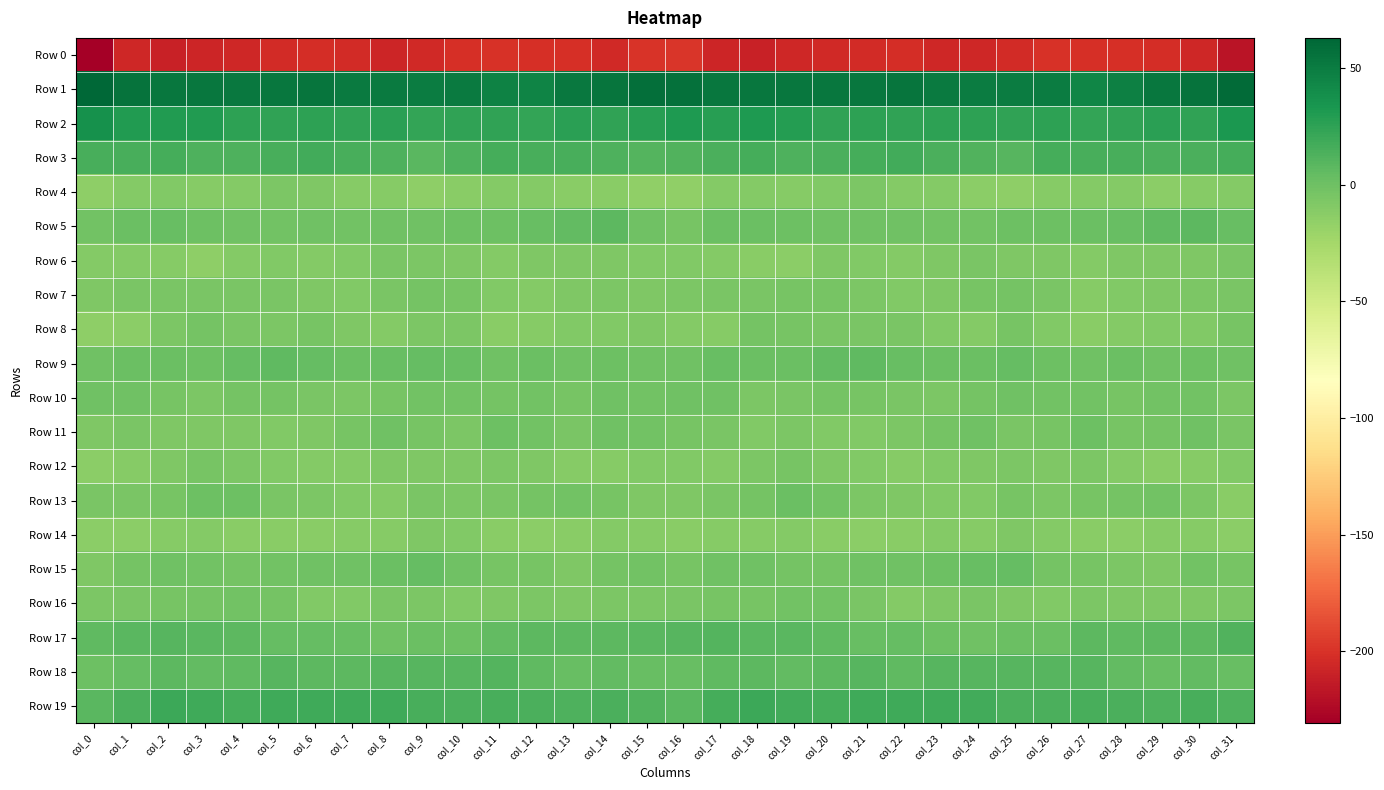

Reading right to left, what are all the values shown in this chart?

Row 0: col_31=-217.7	col_30=-206.0	col_29=-202.3	col_28=-201.5	col_27=-201.1	col_26=-201.0	col_25=-204.0	col_24=-206.8	col_23=-205.7	col_22=-202.3	col_21=-203.5	col_20=-205.2	col_19=-206.5	col_18=-209.2	col_17=-207.8	col_16=-198.5	col_15=-198.8	col_14=-205.6	col_13=-201.4	col_12=-201.6	col_11=-200.4	col_10=-201.8	col_9=-205.2	col_8=-207.1	col_7=-204.2	col_6=-202.3	col_5=-204.1	col_4=-205.9	col_3=-207.3	col_2=-209.5	col_1=-206.6	col_0=-230.9
Row 1: col_31=60.5	col_30=54.9	col_29=53.4	col_28=47.4	col_27=44.0	col_26=50.0	col_25=50.1	col_24=50.1	col_23=50.5	col_22=53.8	col_21=53.6	col_20=52.7	col_19=52.7	col_18=53.4	col_17=53.3	col_16=57.1	col_15=57.9	col_14=54.2	col_13=51.4	col_12=45.3	col_11=46.2	col_10=50.7	col_9=49.9	col_8=50.3	col_7=51.3	col_6=54.3	col_5=53.5	col_4=52.2	col_3=53.5	col_2=52.9	col_1=56.0	col_0=62.9
Row 2: col_31=32.3	col_30=24.9	col_29=26.4	col_28=24.5	col_27=23.6	col_26=25.2	col_25=24.0	col_24=25.6	col_23=25.5	col_22=24.5	col_21=25.2	col_20=24.6	col_19=28.9	col_18=30.7	col_17=28.4	col_16=31.2	col_15=28.2	col_14=24.1	col_13=26.5	col_12=23.5	col_11=24.9	col_10=24.9	col_9=23.8	col_8=26.4	col_7=24.5	col_6=25.2	col_5=24.5	col_4=26.0	col_3=30.3	col_2=29.7	col_1=30.5	col_0=37.4
Row 3: col_31=16.4	col_30=13.8	col_29=13.8	col_28=15.1	col_27=15.0	col_26=15.8	col_25=9.1	col_24=11.9	col_23=14.3	col_22=17.2	col_21=16.4	col_20=14.0	col_19=12.5	col_18=15.9	col_17=14.5	col_16=11.3	col_15=11.0	col_14=12.8	col_13=14.7	col_12=14.9	col_11=16.4	col_10=13.4	col_9=8.8	col_8=13.0	col_7=15.3	col_6=17.5	col_5=15.8	col_4=12.8	col_3=13.5	col_2=16.1	col_1=15.0	col_0=15.1
Row 4: col_31=-10.3	col_30=-11.6	col_29=-13.0	col_28=-10.2	col_27=-10.0	col_26=-11.0	col_25=-14.7	col_24=-13.1	col_23=-10.5	col_22=-10.2	col_21=-6.3	col_20=-9.2	col_19=-10.9	col_18=-9.5	col_17=-9.5	col_16=-16.3	col_15=-16.1	col_14=-12.8	col_13=-12.1	col_12=-9.7	col_11=-9.8	col_10=-12.3	col_9=-15.1	col_8=-11.2	col_7=-11.4	col_6=-8.1	col_5=-6.9	col_4=-10.4	col_3=-10.9	col_2=-8.5	col_1=-10.0	col_0=-14.1
Row 5: col_31=2.3	col_30=6.7	col_29=6.5	col_28=3.1	col_27=1.0	col_26=0.1	col_25=0.3	col_24=-1.5	col_23=-1.9	col_22=-1.3	col_21=-0.8	col_20=-1.3	col_19=-0.1	col_18=1.3	col_17=1.7	col_16=-3.8	col_15=-1.0	col_14=7.3	col_13=5.1	col_12=2.2	col_11=0.7	col_10=0.1	col_9=-0.4	col_8=-1.3	col_7=-2.3	col_6=-0.6	col_5=-1.5	col_4=-0.4	col_3=0.2	col_2=2.3	col_1=0.9	col_0=-2.0
Row 6: col_31=-4.9	col_30=-7.2	col_29=-7.6	col_28=-7.3	col_27=-10.2	col_26=-7.6	col_25=-7.3	col_24=-5.5	col_23=-8.0	col_22=-9.9	col_21=-9.3	col_20=-8.2	col_19=-13.4	col_18=-12.3	col_17=-9.8	col_16=-9.4	col_15=-9.0	col_14=-7.9	col_13=-7.3	col_12=-8.3	col_11=-9.4	col_10=-7.4	col_9=-7.0	col_8=-5.5	col_7=-9.4	col_6=-9.6	col_5=-8.7	col_4=-9.6	col_3=-14.2	col_2=-10.7	col_1=-9.6	col_0=-9.6
Row 7: col_31=-5.6	col_30=-6.7	col_29=-7.8	col_28=-9.0	col_27=-11.2	col_26=-6.0	col_25=-3.2	col_24=-4.5	col_23=-7.7	col_22=-9.0	col_21=-6.4	col_20=-4.7	col_19=-4.6	col_18=-5.7	col_17=-5.6	col_16=-6.3	col_15=-8.2	col_14=-6.9	col_13=-8.1	col_12=-10.3	col_11=-9.4	col_10=-4.4	col_9=-3.6	col_8=-5.7	col_7=-8.7	col_6=-8.2	col_5=-5.2	col_4=-5.0	col_3=-4.9	col_2=-5.8	col_1=-6.0	col_0=-8.0
Row 8: col_31=-4.7	col_30=-9.1	col_29=-9.1	col_28=-10.1	col_27=-12.2	col_26=-8.7	col_25=-4.8	col_24=-9.5	col_23=-8.3	col_22=-4.9	col_21=-5.7	col_20=-5.2	col_19=-3.8	col_18=-3.6	col_17=-11.0	col_16=-10.3	col_15=-8.0	col_14=-9.4	col_13=-9.0	col_12=-11.1	col_11=-11.9	col_10=-6.2	col_9=-6.4	col_8=-9.7	col_7=-7.2	col_6=-4.6	col_5=-6.1	col_4=-5.0	col_3=-2.7	col_2=-6.5	col_1=-13.0	col_0=-14.9
Row 9: col_31=-1.4	col_30=-0.1	col_29=-0.7	col_28=1.1	col_27=-0.5	col_26=0.7	col_25=4.2	col_24=2.0	col_23=1.9	col_22=2.6	col_21=6.0	col_20=5.3	col_19=1.4	col_18=1.2	col_17=2.1	col_16=-0.7	col_15=-0.7	col_14=0.1	col_13=-0.4	col_12=1.3	col_11=-1.3	col_10=2.8	col_9=3.4	col_8=2.3	col_7=1.4	col_6=4.1	col_5=6.0	col_4=4.2	col_3=0.7	col_2=1.6	col_1=1.0	col_0=-1.2
Row 10: col_31=-6.3	col_30=-2.1	col_29=-2.4	col_28=-4.0	col_27=-1.9	col_26=-2.4	col_25=-1.4	col_24=-3.0	col_23=-6.7	col_22=-5.3	col_21=-4.7	col_20=-2.7	col_19=-5.1	col_18=-6.0	col_17=-0.9	col_16=-0.7	col_15=-2.3	col_14=-0.7	col_13=-4.4	col_12=-2.0	col_11=-3.2	col_10=-1.9	col_9=-1.5	col_8=-4.5	col_7=-6.5	col_6=-5.3	col_5=-3.6	col_4=-3.2	col_3=-6.4	col_2=-4.2	col_1=-0.8	col_0=-0.9
Row 11: col_31=-5.9	col_30=-1.3	col_29=-3.5	col_28=-4.4	col_27=0.8	col_26=-4.0	col_25=-5.8	col_24=-1.3	col_23=-3.7	col_22=-6.2	col_21=-9.1	col_20=-8.4	col_19=-6.9	col_18=-8.6	col_17=-5.8	col_16=-4.4	col_15=-2.4	col_14=-0.7	col_13=-5.0	col_12=-2.1	col_11=-0.1	col_10=-6.2	col_9=-4.1	col_8=-1.2	col_7=-4.7	col_6=-7.2	col_5=-9.4	col_4=-7.6	col_3=-7.5	col_2=-8.1	col_1=-6.0	col_0=-7.4
Row 12: col_31=-9.2	col_30=-10.6	col_29=-11.8	col_28=-9.9	col_27=-6.0	col_26=-7.6	col_25=-6.4	col_24=-8.1	col_23=-8.8	col_22=-10.9	col_21=-8.4	col_20=-7.7	col_19=-3.8	col_18=-6.3	col_17=-9.5	col_16=-9.4	col_15=-8.6	col_14=-11.0	col_13=-11.5	col_12=-8.1	col_11=-6.3	col_10=-7.5	col_9=-7.2	col_8=-7.9	col_7=-10.1	col_6=-9.7	col_5=-8.3	col_4=-6.1	col_3=-4.0	col_2=-8.1	col_1=-11.1	col_0=-13.8
Row 13: col_31=-12.1	col_30=-6.0	col_29=-2.2	col_28=-3.0	col_27=-4.4	col_26=-6.7	col_25=-4.1	col_24=-9.0	col_23=-8.8	col_22=-7.7	col_21=-6.4	col_20=-1.9	col_19=1.8	col_18=-2.9	col_17=-5.5	col_16=-7.4	col_15=-7.3	col_14=-3.7	col_13=-2.1	col_12=-3.5	col_11=-5.7	col_10=-6.1	col_9=-5.1	col_8=-9.6	col_7=-8.6	col_6=-7.0	col_5=-5.3	col_4=0.7	col_3=0.0	col_2=-4.4	col_1=-6.0	col_0=-5.0
Row 14: col_31=-13.8	col_30=-10.8	col_29=-11.1	col_28=-13.0	col_27=-12.6	col_26=-10.5	col_25=-7.3	col_24=-11.0	col_23=-10.4	col_22=-12.0	col_21=-12.9	col_20=-12.6	col_19=-10.4	col_18=-10.6	col_17=-11.6	col_16=-12.4	col_15=-11.3	col_14=-9.8	col_13=-12.3	col_12=-13.0	col_11=-12.4	col_10=-9.2	col_9=-7.9	col_8=-11.4	col_7=-10.7	col_6=-12.5	col_5=-12.6	col_4=-11.8	col_3=-10.6	col_2=-11.0	col_1=-13.2	col_0=-14.0
Row 15: col_31=-4.0	col_30=-2.1	col_29=-7.5	col_28=-6.1	col_27=-4.0	col_26=-3.2	col_25=3.6	col_24=2.7	col_23=-0.2	col_22=-0.6	col_21=-1.0	col_20=-3.4	col_19=-2.7	col_18=-1.1	col_17=-0.6	col_16=-4.3	col_15=-2.2	col_14=-3.4	col_13=-8.1	col_12=-4.7	col_11=-4.6	col_10=-1.2	col_9=4.3	col_8=1.5	col_7=-0.7	col_6=-0.5	col_5=-1.8	col_4=-3.6	col_3=-2.3	col_2=-0.5	col_1=-3.3	col_0=-7.7
Row 16: col_31=-6.7	col_30=-7.6	col_29=-7.1	col_28=-7.2	col_27=-6.5	col_26=-9.1	col_25=-7.3	col_24=-5.0	col_23=-7.8	col_22=-9.4	col_21=-5.3	col_20=-2.4	col_19=-1.9	col_18=-4.4	col_17=-3.9	col_16=-4.9	col_15=-6.2	col_14=-7.1	col_13=-7.2	col_12=-6.7	col_11=-7.8	col_10=-9.3	col_9=-6.1	col_8=-5.5	col_7=-8.9	col_6=-8.6	col_5=-3.5	col_4=-2.0	col_3=-2.8	col_2=-4.4	col_1=-5.2	col_0=-7.0
Row 17: col_31=11.4	col_30=7.0	col_29=7.4	col_28=6.5	col_27=6.7	col_26=1.1	col_25=1.6	col_24=-0.3	col_23=0.6	col_22=4.3	col_21=3.1	col_20=5.7	col_19=7.8	col_18=8.6	col_17=10.5	col_16=9.1	col_15=8.7	col_14=6.7	col_13=7.4	col_12=7.0	col_11=4.3	col_10=0.5	col_9=1.3	col_8=-0.5	col_7=2.1	col_6=4.1	col_5=3.4	col_4=7.2	col_3=7.8	col_2=9.5	col_1=8.5	col_0=5.9
Row 18: col_31=3.1	col_30=4.7	col_29=2.9	col_28=4.6	col_27=10.0	col_26=10.1	col_25=9.9	col_24=9.0	col_23=8.9	col_22=6.2	col_21=9.2	col_20=7.3	col_19=4.9	col_18=6.9	col_17=6.4	col_16=2.2	col_15=2.9	col_14=4.3	col_13=3.0	col_12=6.6	col_11=10.3	col_10=9.8	col_9=9.6	col_8=9.6	col_7=7.3	col_6=7.5	col_5=9.0	col_4=6.0	col_3=5.3	col_2=7.1	col_1=4.1	col_0=0.7
Row 19: col_31=12.7	col_30=14.9	col_29=12.8	col_28=13.9	col_27=15.6	col_26=14.4	col_25=14.1	col_24=17.6	col_23=18.6	col_22=18.4	col_21=18.7	col_20=16.8	col_19=17.7	col_18=19.8	col_17=16.4	col_16=8.5	col_15=11.6	col_14=14.0	col_13=12.9	col_12=14.6	col_11=15.2	col_10=13.9	col_9=15.4	col_8=18.2	col_7=18.8	col_6=18.4	col_5=18.5	col_4=16.4	col_3=18.5	col_2=19.4	col_1=13.6	col_0=8.0